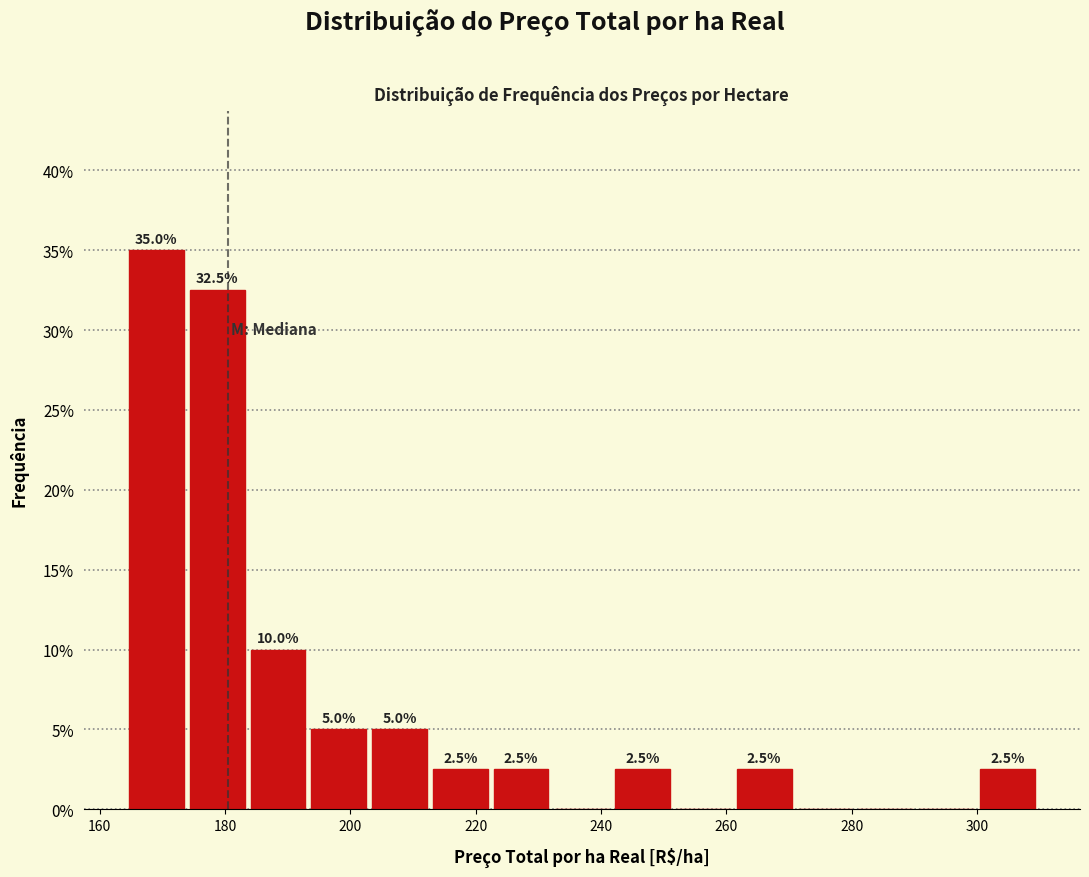

Which range on the x-axis has the tallest bar?

164 to 174